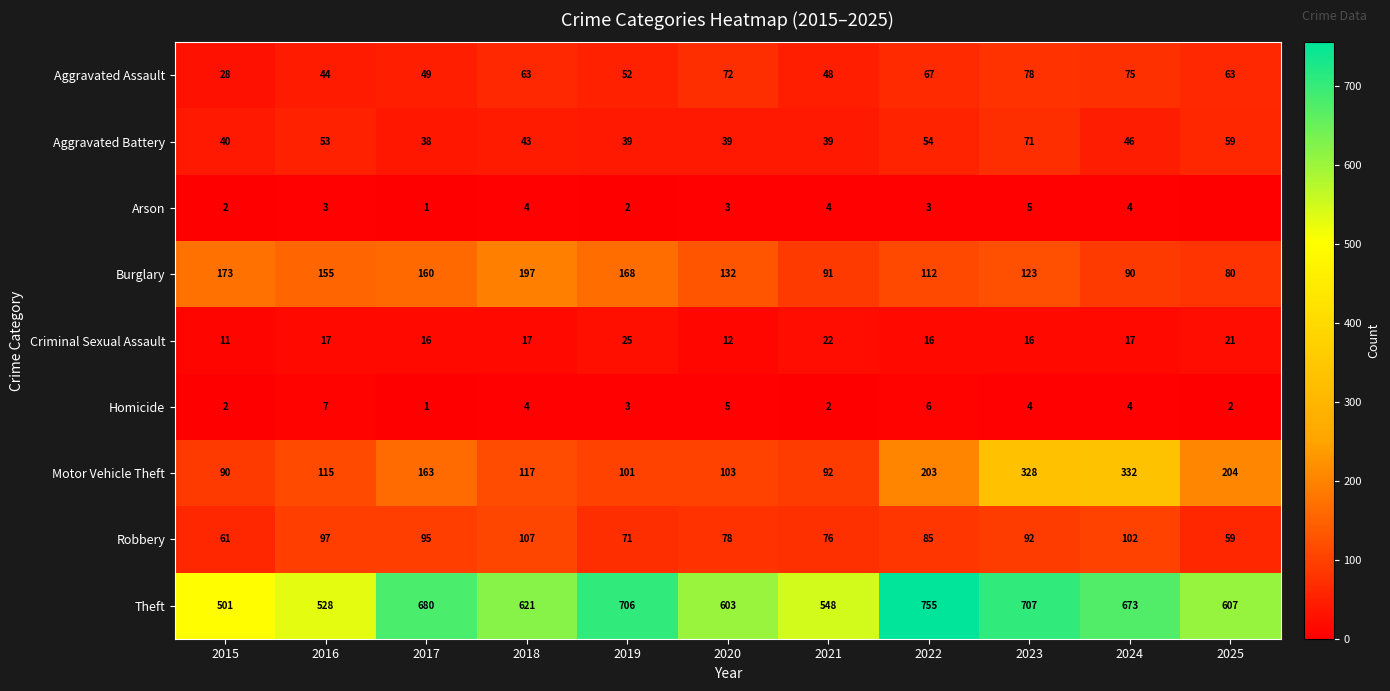

At how many categories does at least one series exceed 385?

11